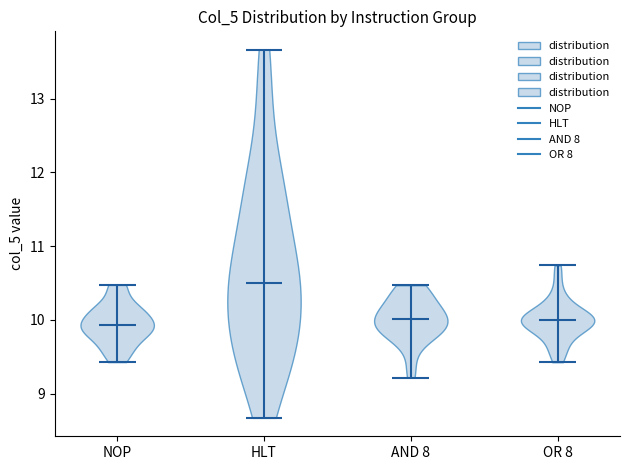

Reading left to right, read every violin against the y-axis: where its median line is, and the lowest and highest points it reaches. The values are not printed on the chart, so give them approximately, as read against the axis.

NOP: median line 9.9, lowest point 9.4, highest point 10.5
HLT: median line 10.5, lowest point 8.7, highest point 13.7
AND 8: median line 10.0, lowest point 9.2, highest point 10.5
OR 8: median line 10.0, lowest point 9.4, highest point 10.7